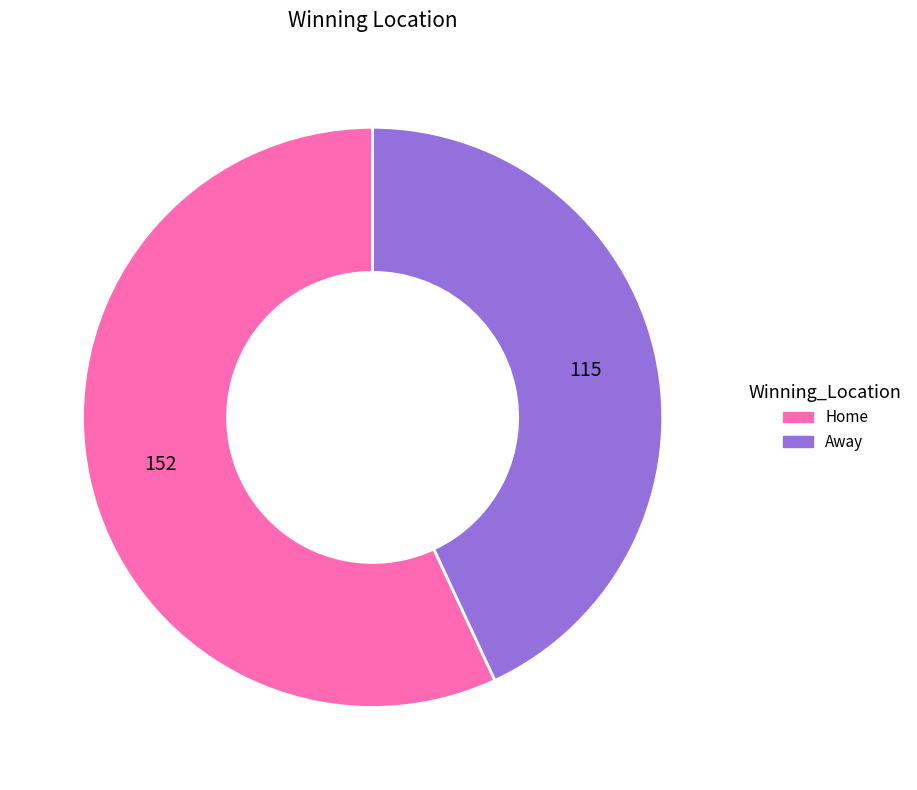

Rank the categories by value from highest to lowest.

Home, Away